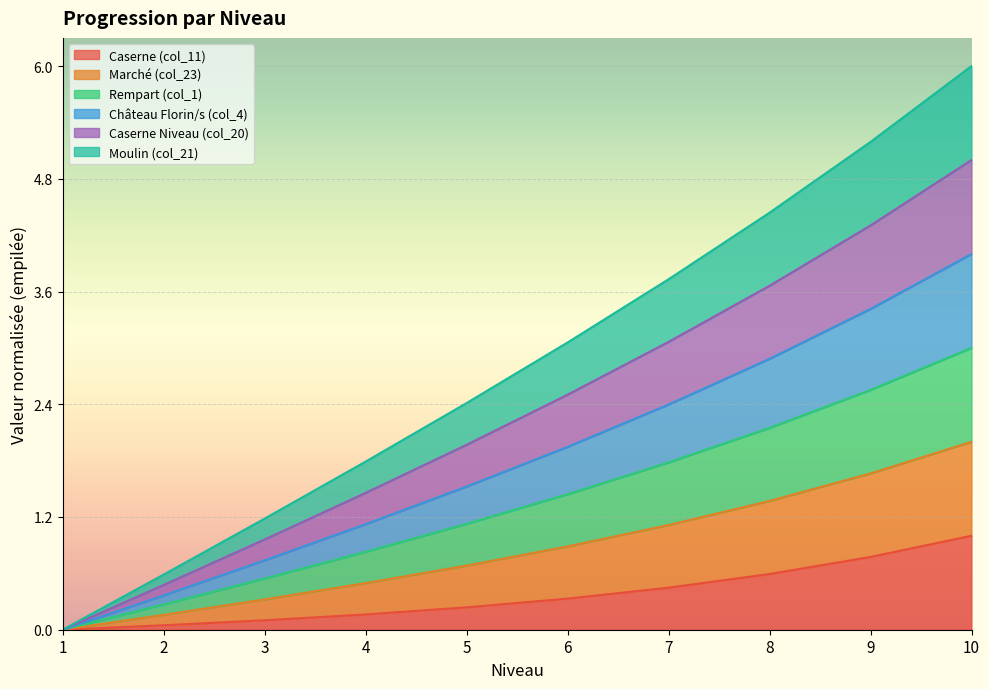

Does the chart display data point markers on the line(s)?

No